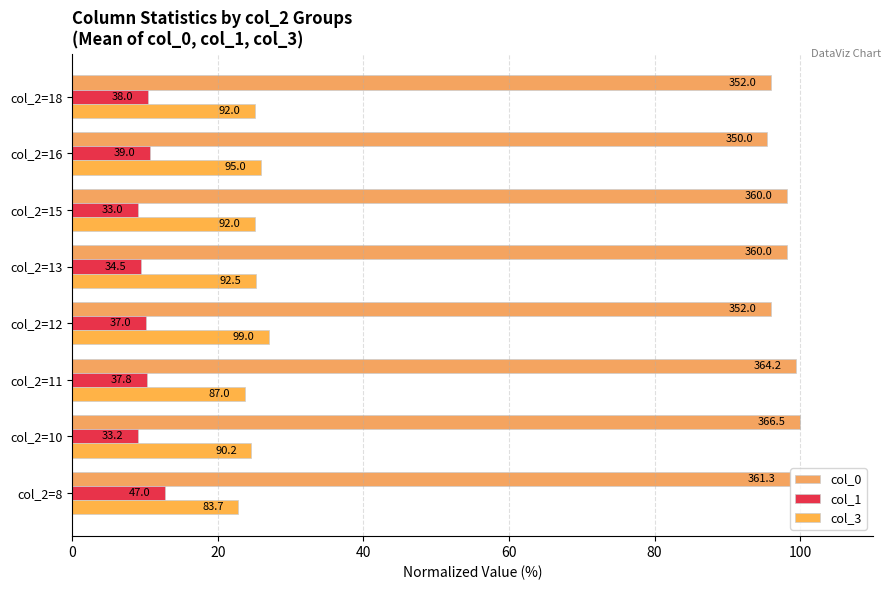

What is the difference between the second highest and second lowest values in the col_3 series?

2.2